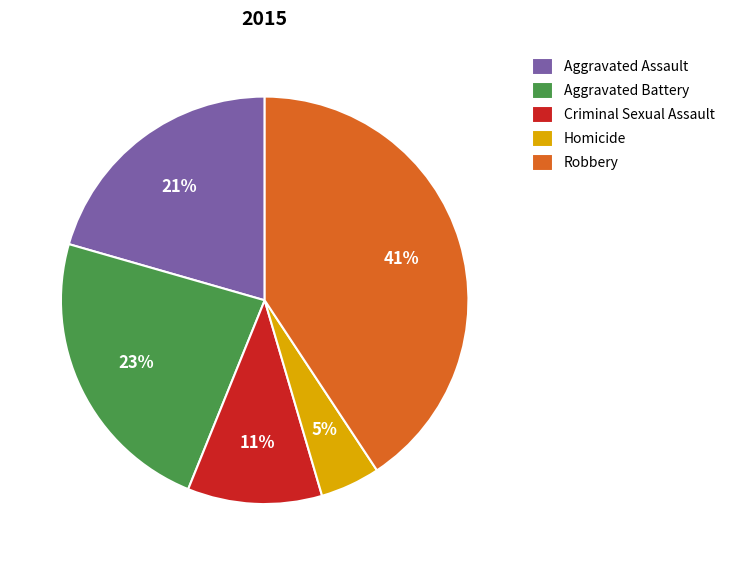

What is the largest slice in the pie chart?

Robbery